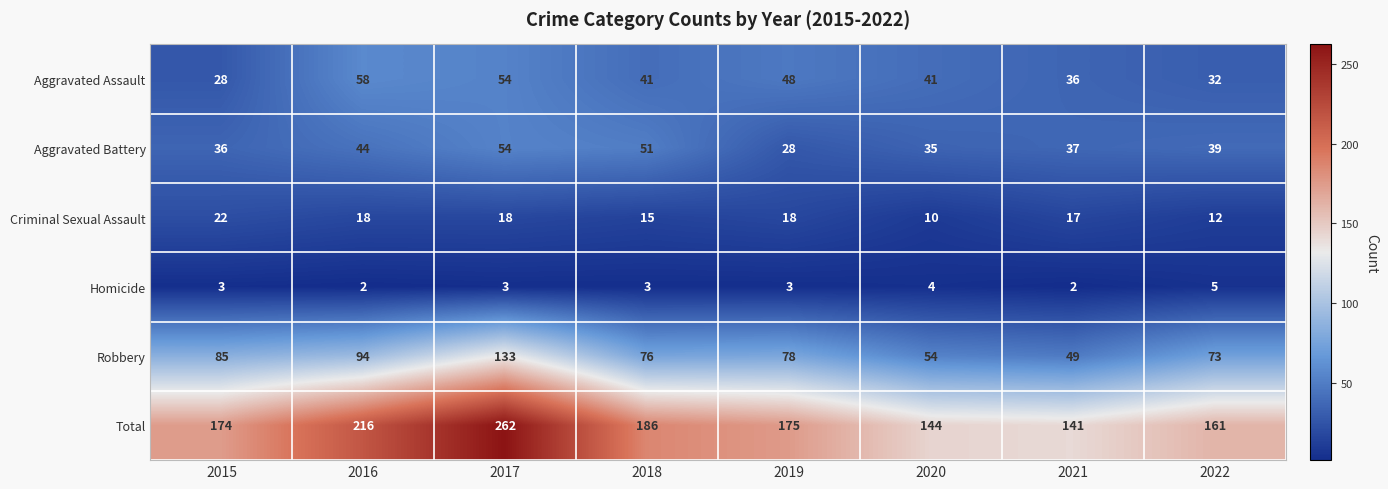

Which series changed the most between 2016 and 2017?

Total